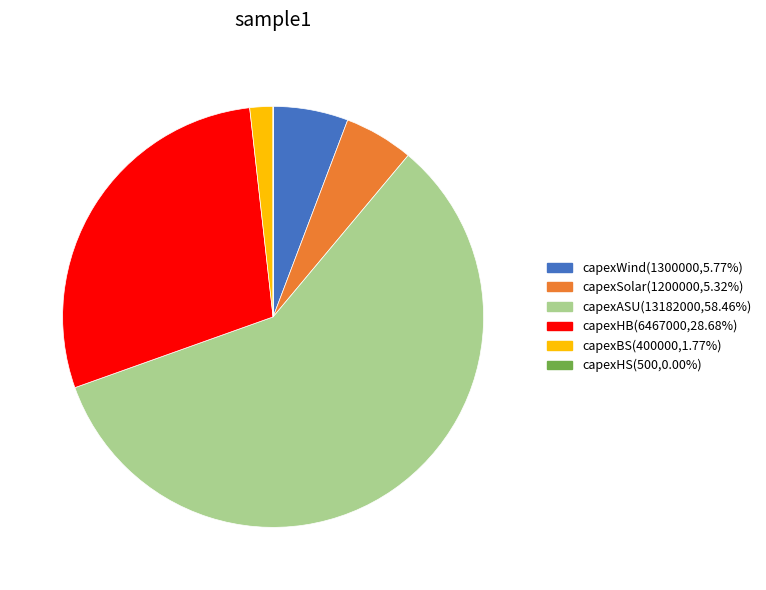

Is there any slice that represents more than half of the pie?

Yes